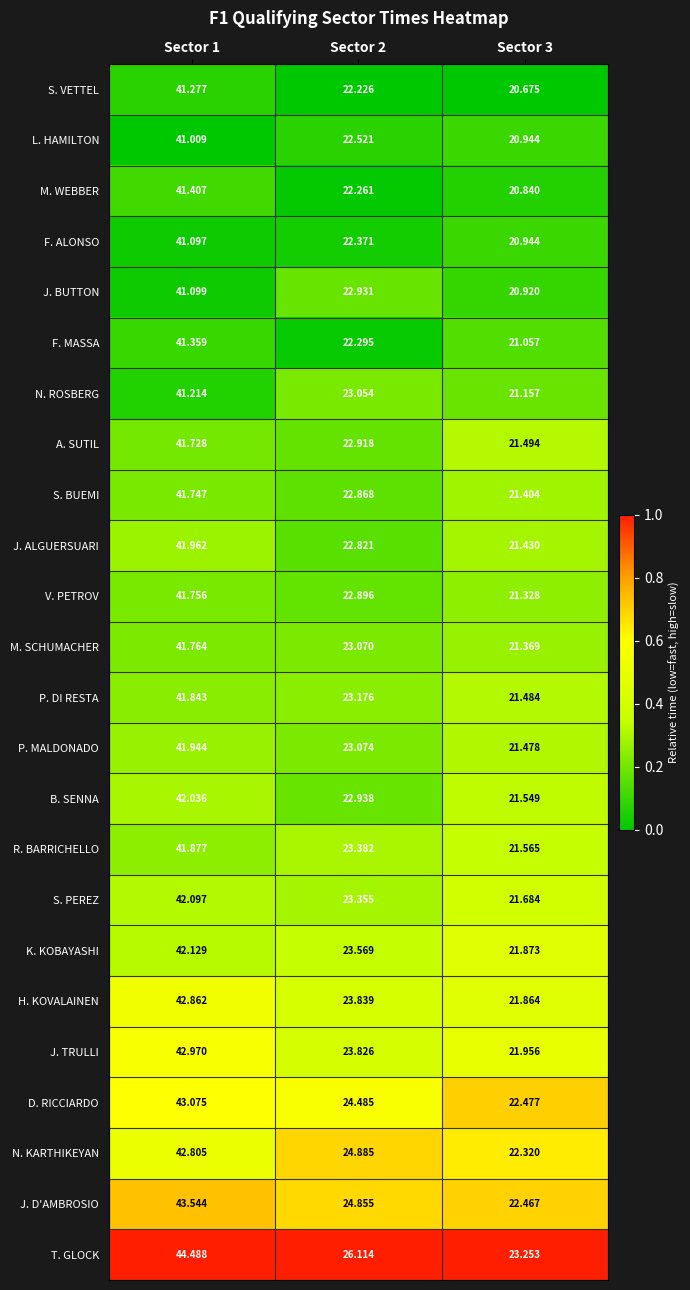

Which series changed the most between Sector 1 and Sector 2?

M. WEBBER